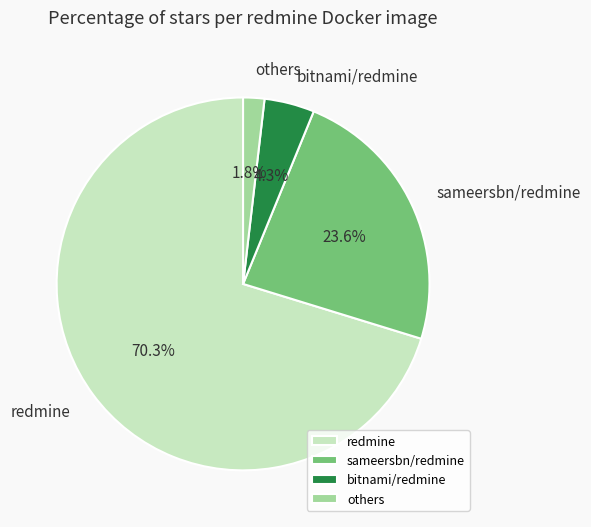

Do redmine and sameersbn/redmine together represent more than half of the pie?

Yes